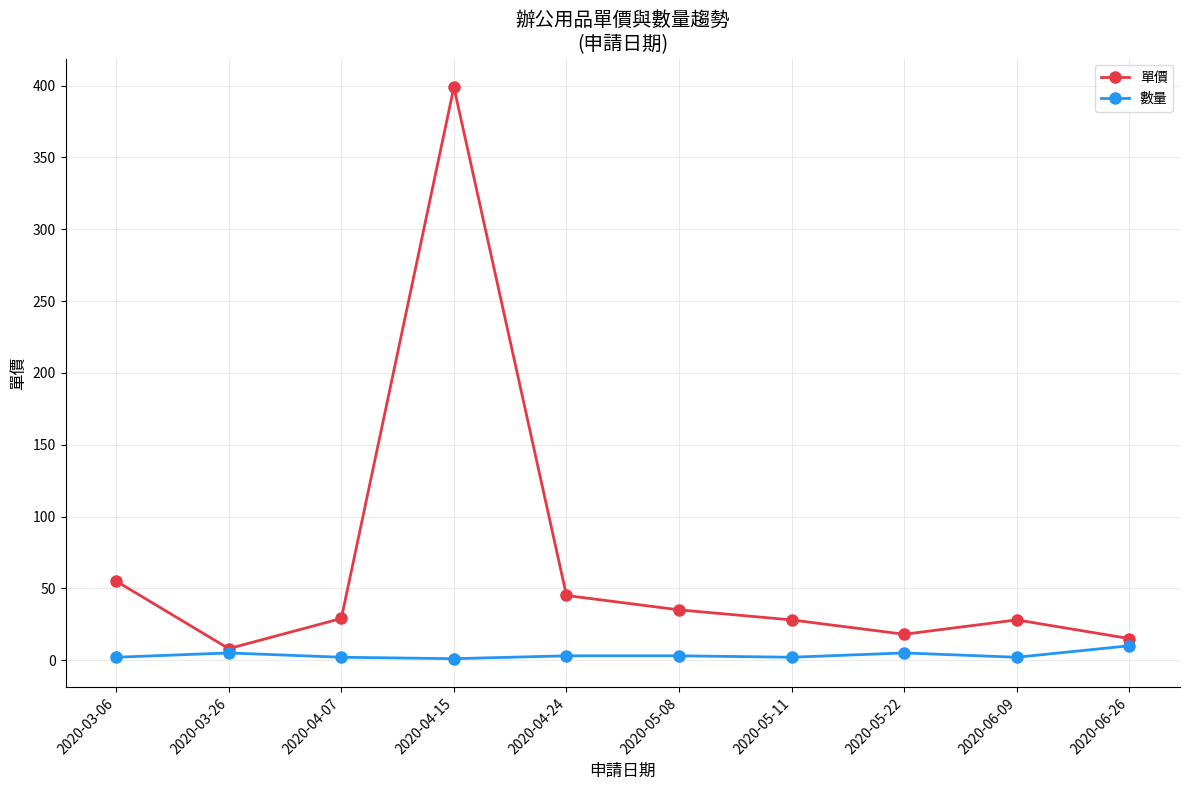

What is the sum of the 數量 values at 2020-04-24 and 2020-03-06?

5